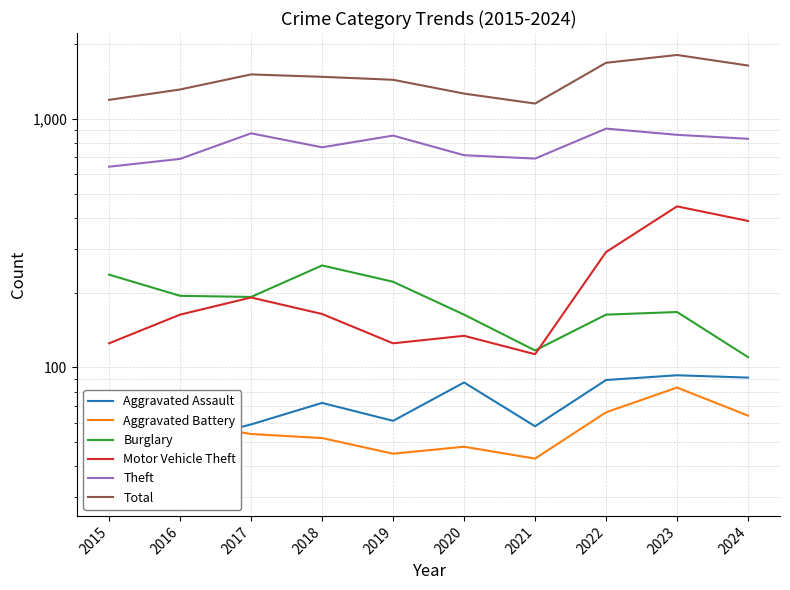

The Aggravated Battery series shows 45 at 2019. True or false?

True